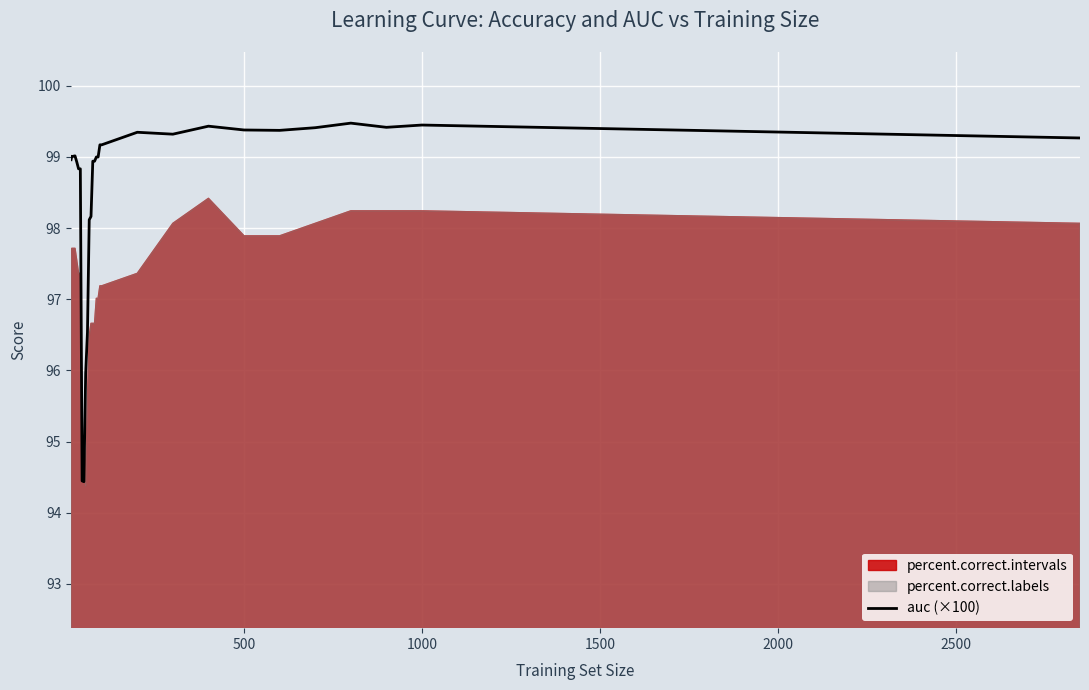

True or false: auc (×100) has a value of 22.7 at 1000.

False